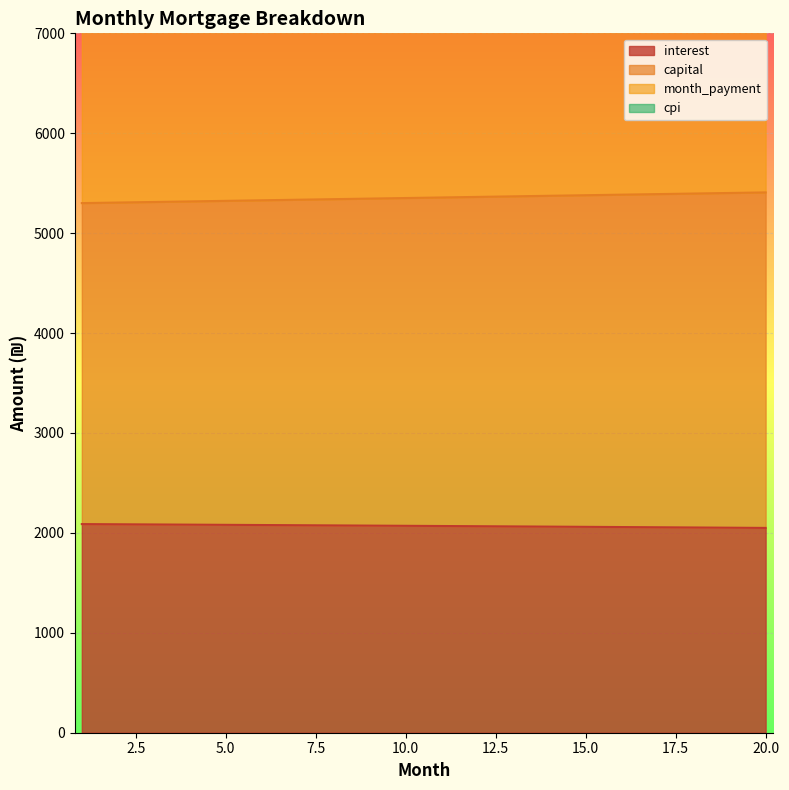

Which label corresponds to the smallest value in the chart?

20